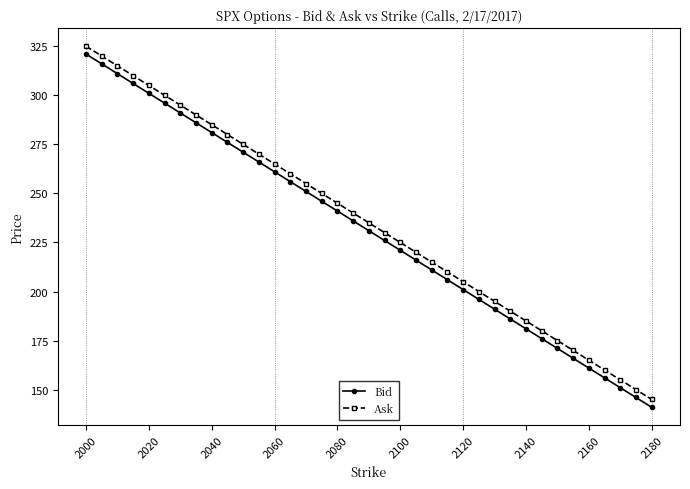

True or false: Bid has more than 2 interior local peaks.

False